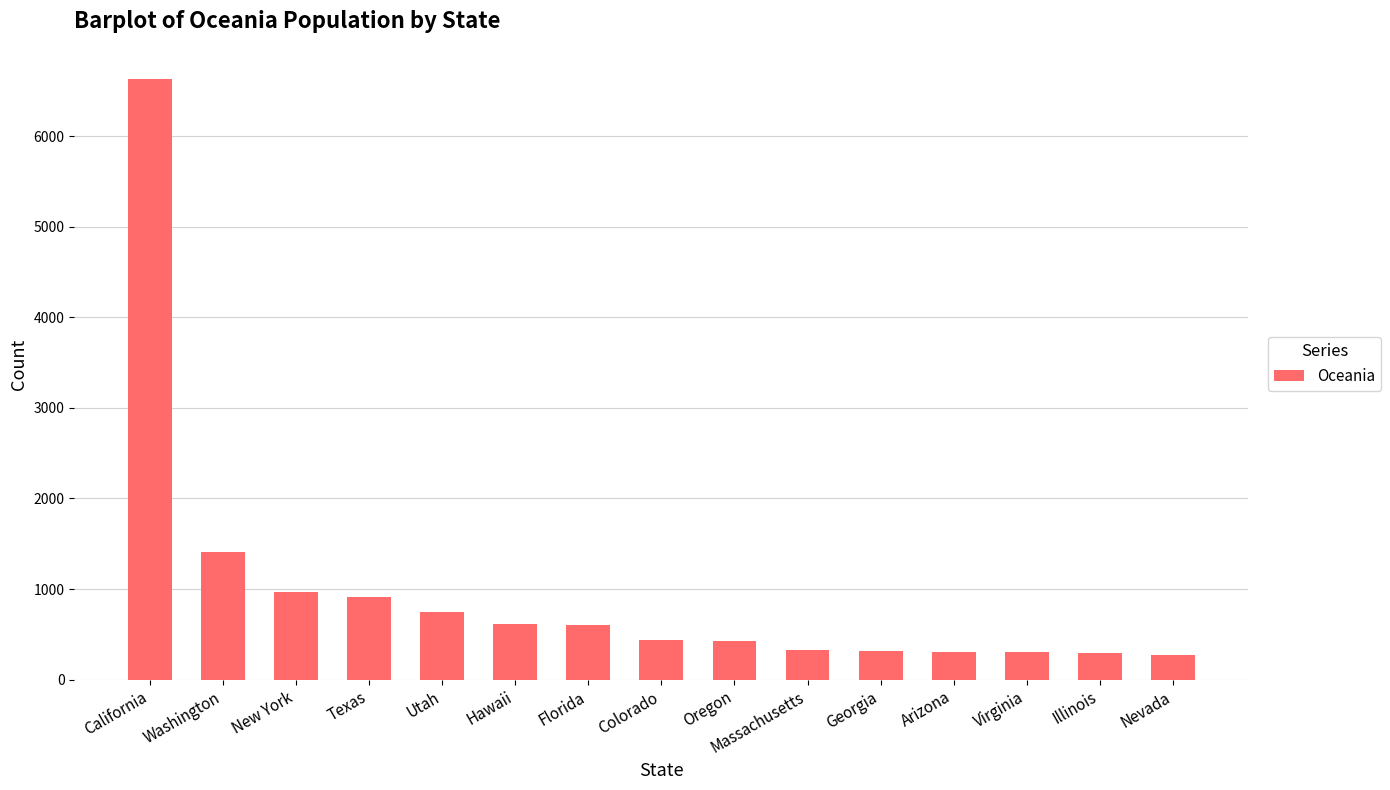

What is the minimum value shown in the chart?

270